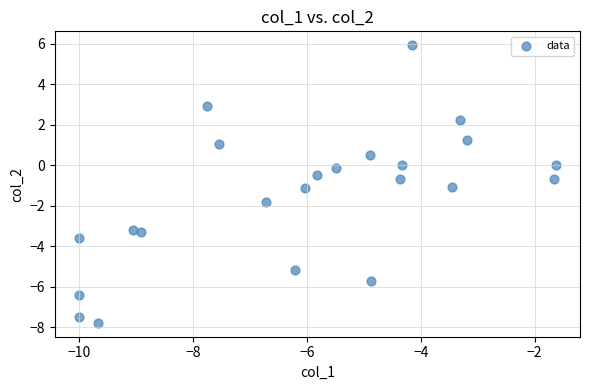

What is the range of X values (max minus min)?

8.4